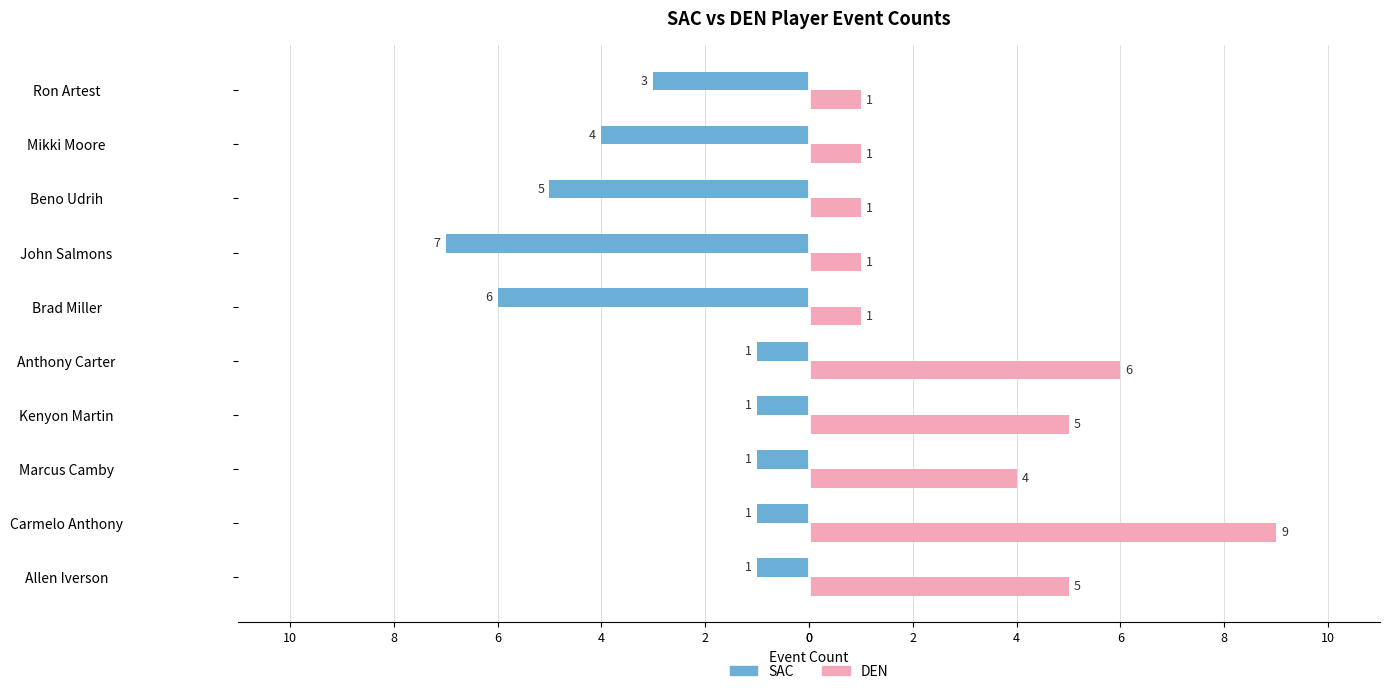

What is the difference between the maximum and minimum values in the SAC series?

6